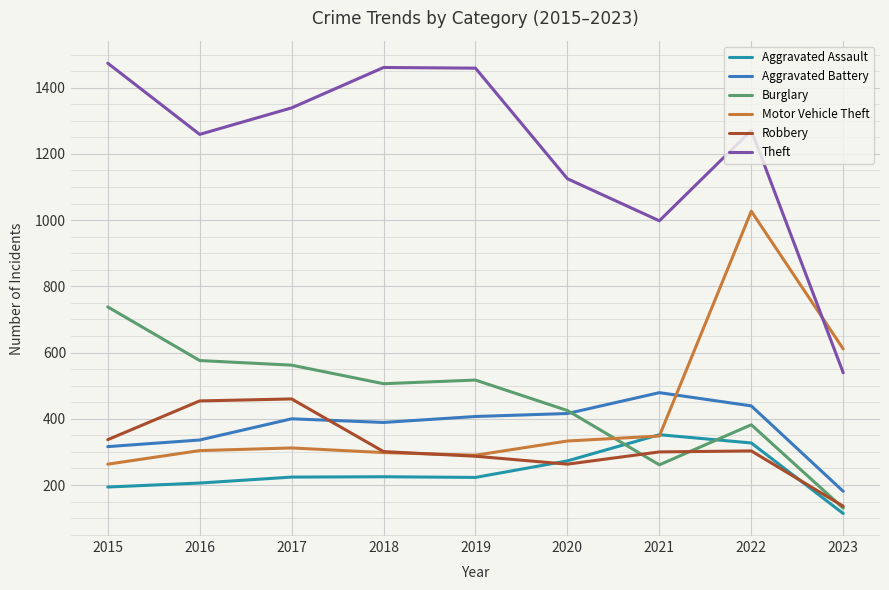

What is the difference between the maximum and minimum values in the Theft series?

935